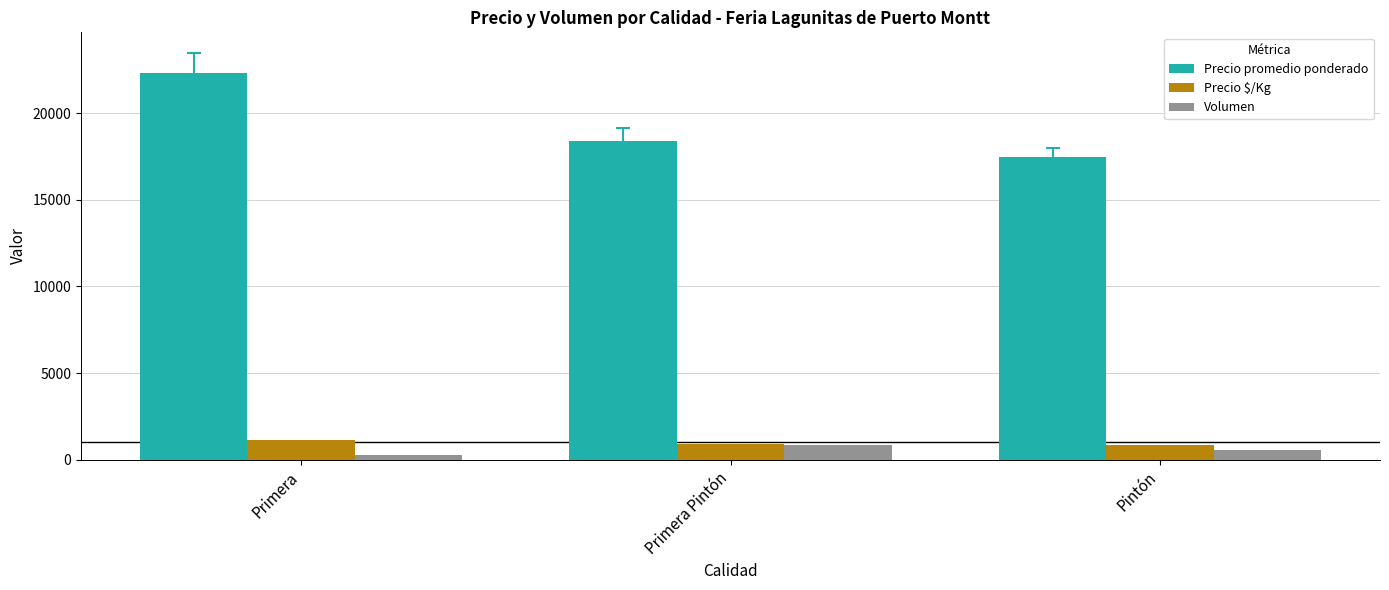

At Pintón, list the series in order from smallest to largest.

Volumen, Precio $/Kg, Precio promedio ponderado